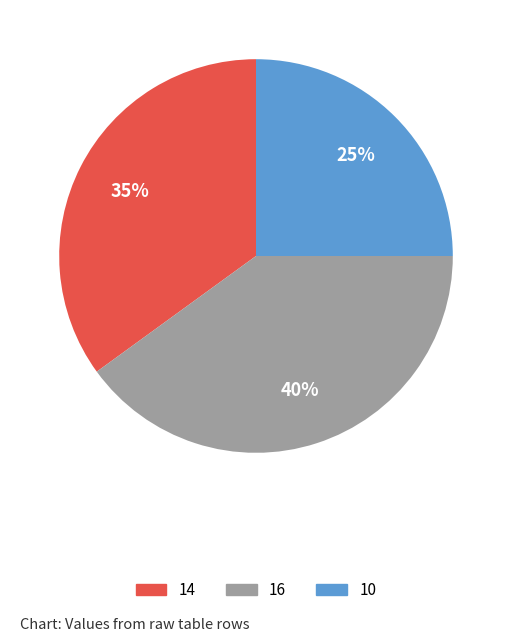

To the nearest percent, what portion does 14 represent?

35%